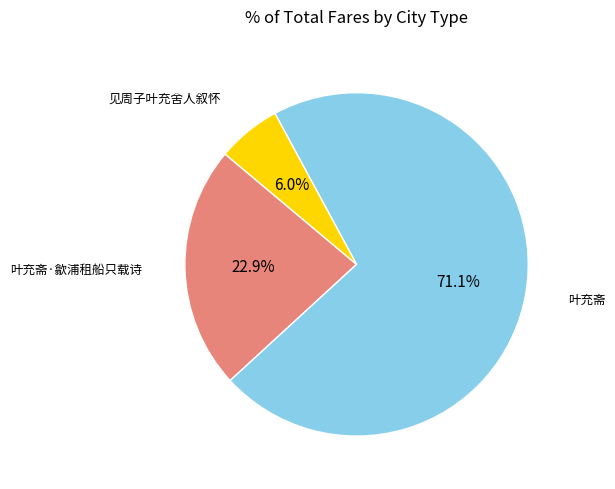

To the nearest percent, what is the difference between the 叶充斋·歙浦租船只载诗 and 叶充斋 slice percentages?

48%